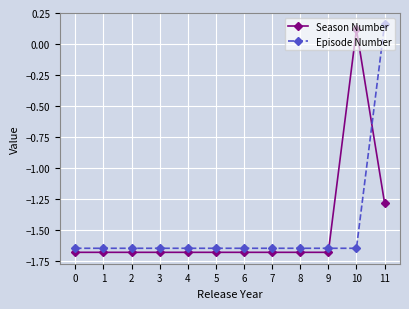

Where do Episode Number and Season Number first cross each other?

9 and 10